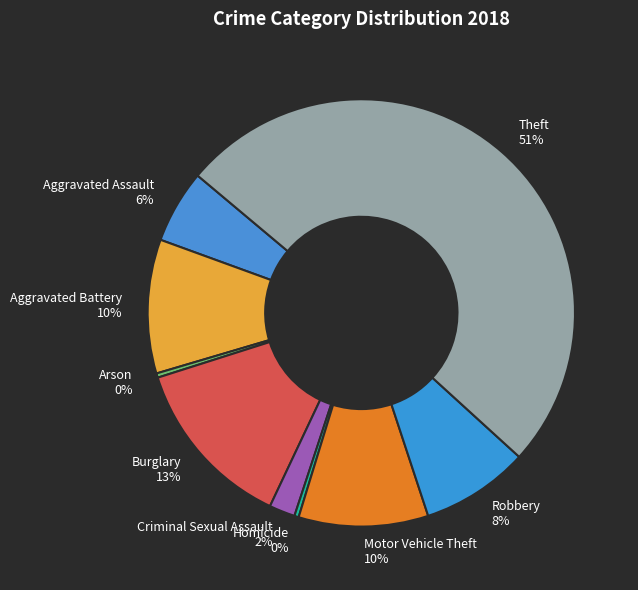

Between Theft and Burglary, which is larger?

Theft